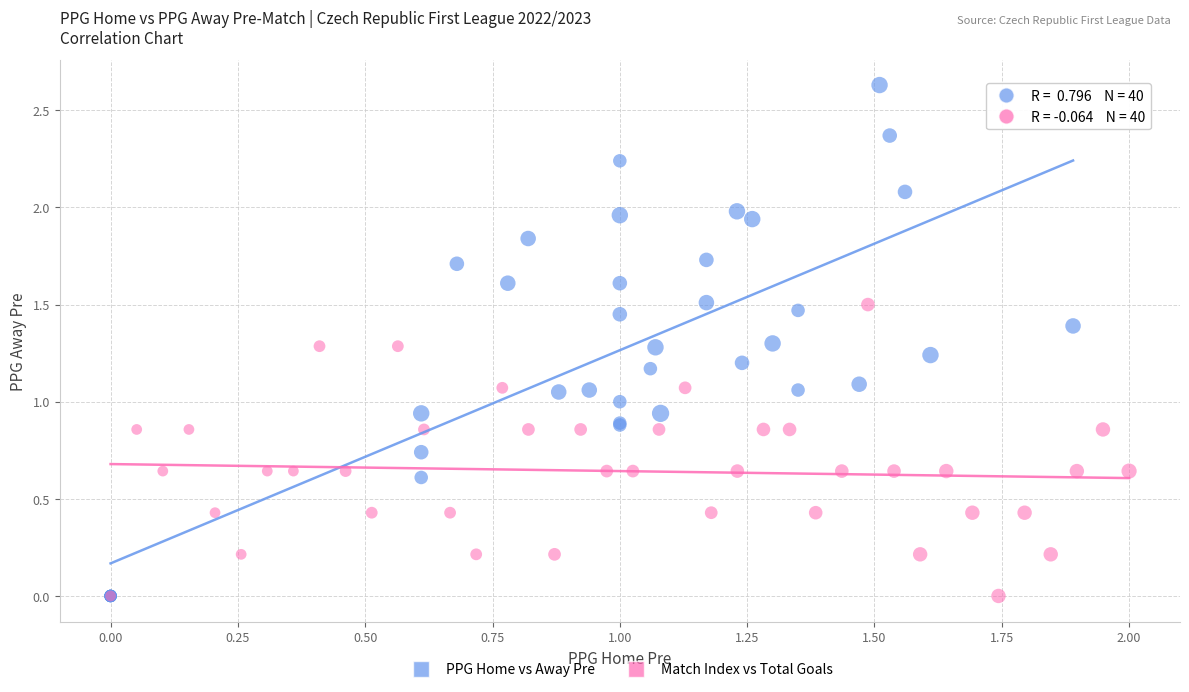

Which series has the widest spread of Y values?

PPG Home vs Away Pre